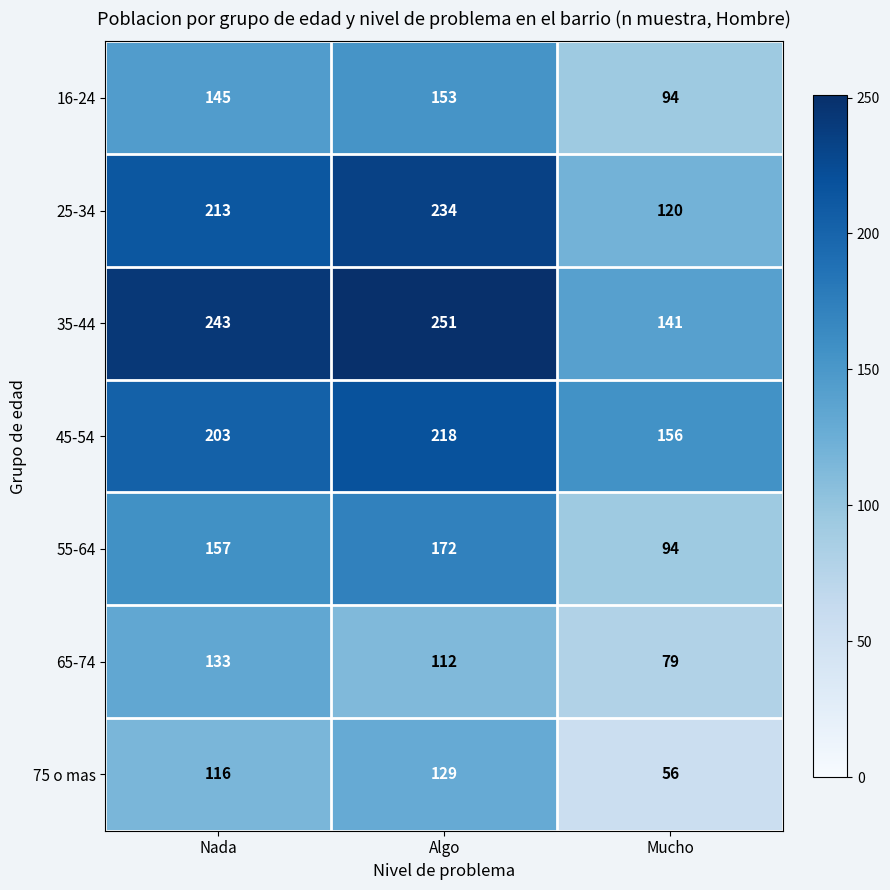

Count the 75 o mas values in the range 56 to 129.

3